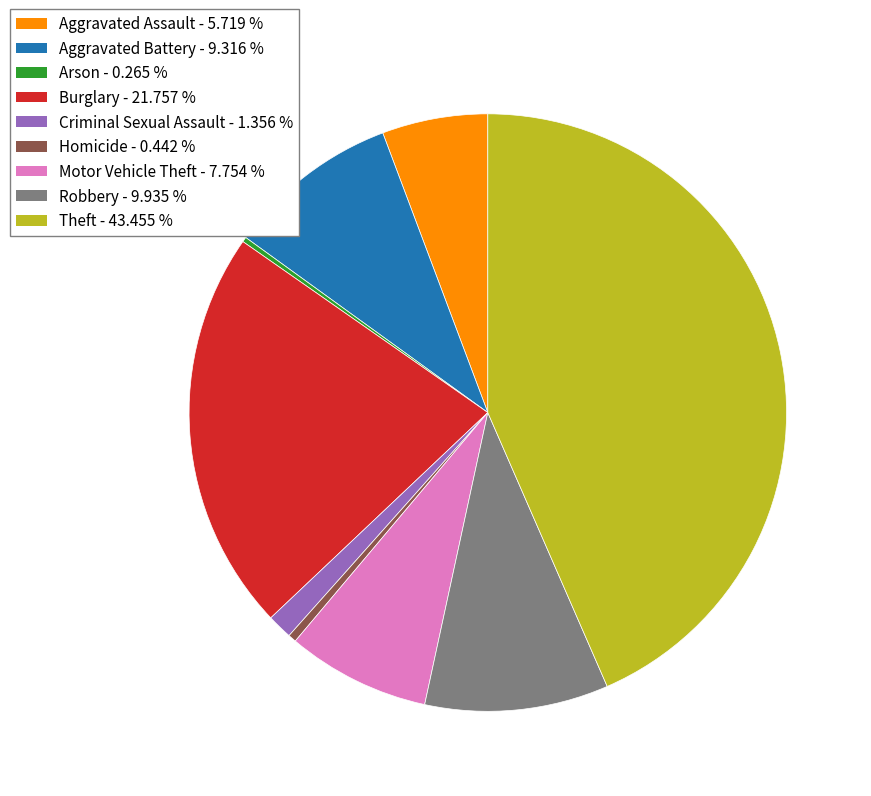

Combined, do Homicide and Theft account for over 50%?

No